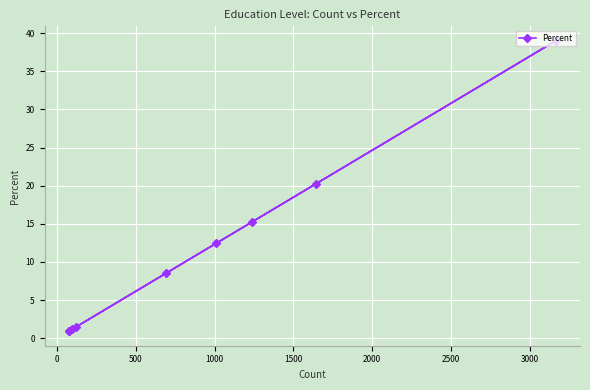

Is this an area chart (filled region under the line)?

No